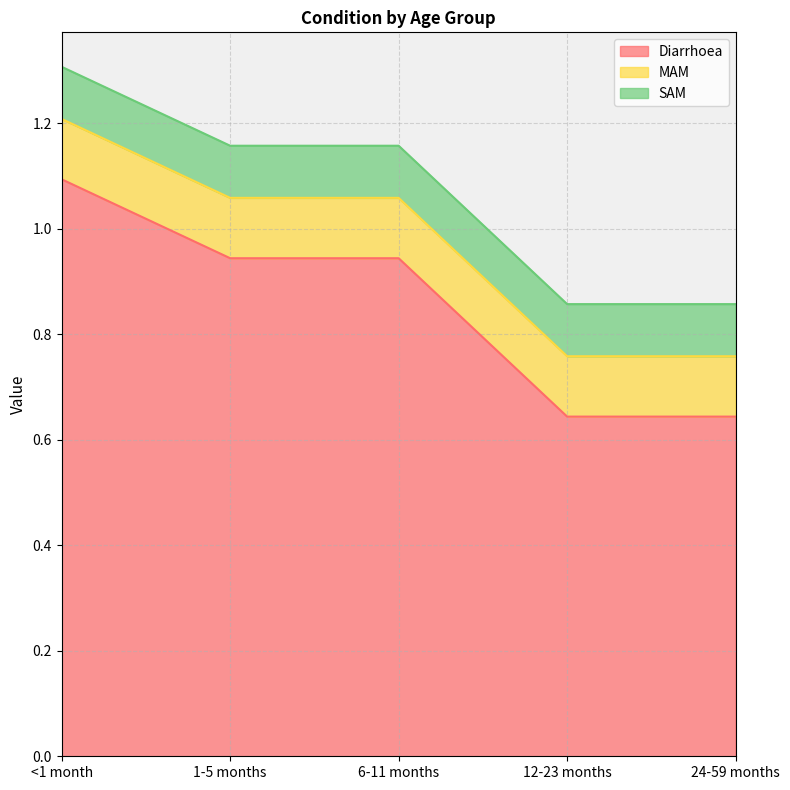

Is the value of Diarrhoea at 6-11 months greater than the value of SAM at 1-5 months?

Yes